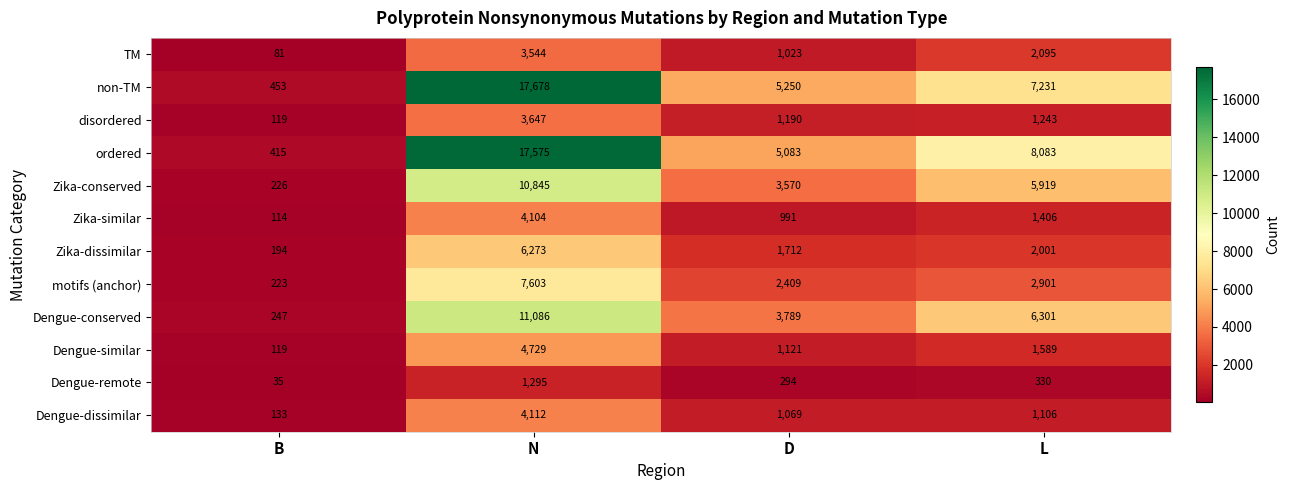

At how many categories does at least one series exceed 12955?

1